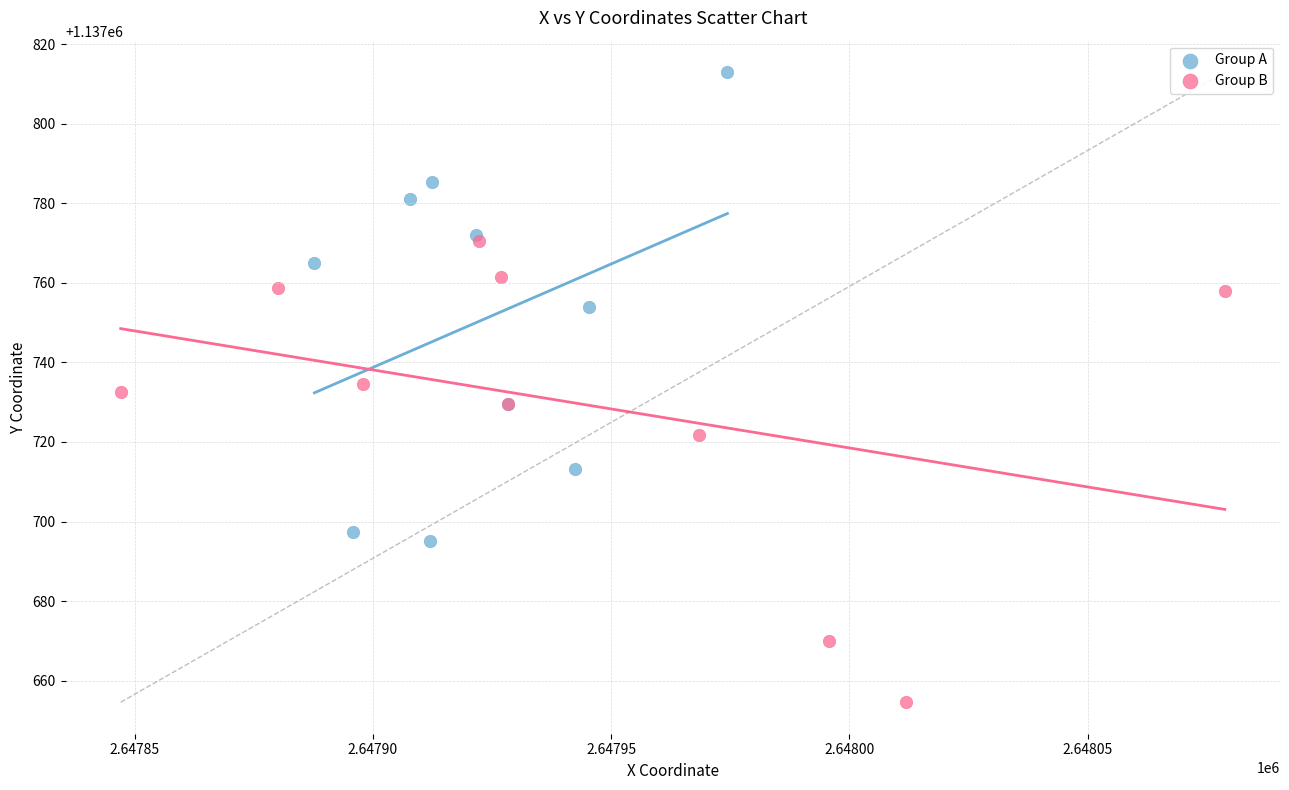

Which series contains the highest Y value?

Group A